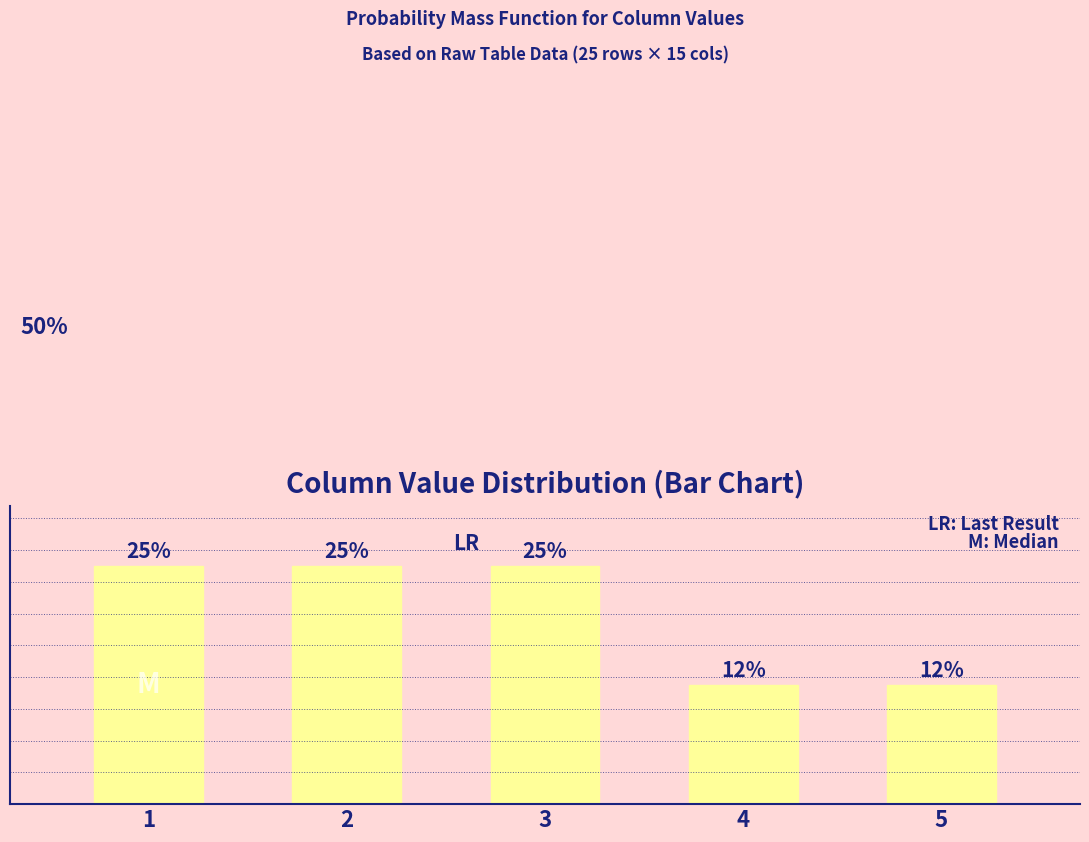

List the labels in order of value, largest first.

1, 2, 3, 4, 5